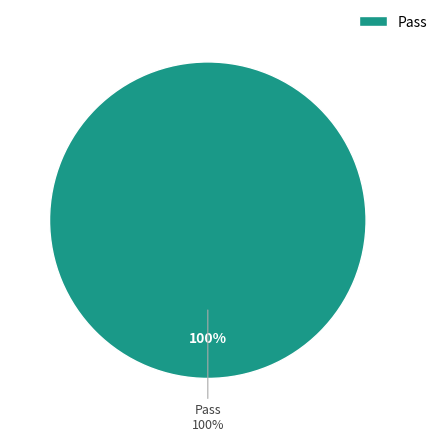

The Suspended slice represents 0% of the pie. True or false?

True